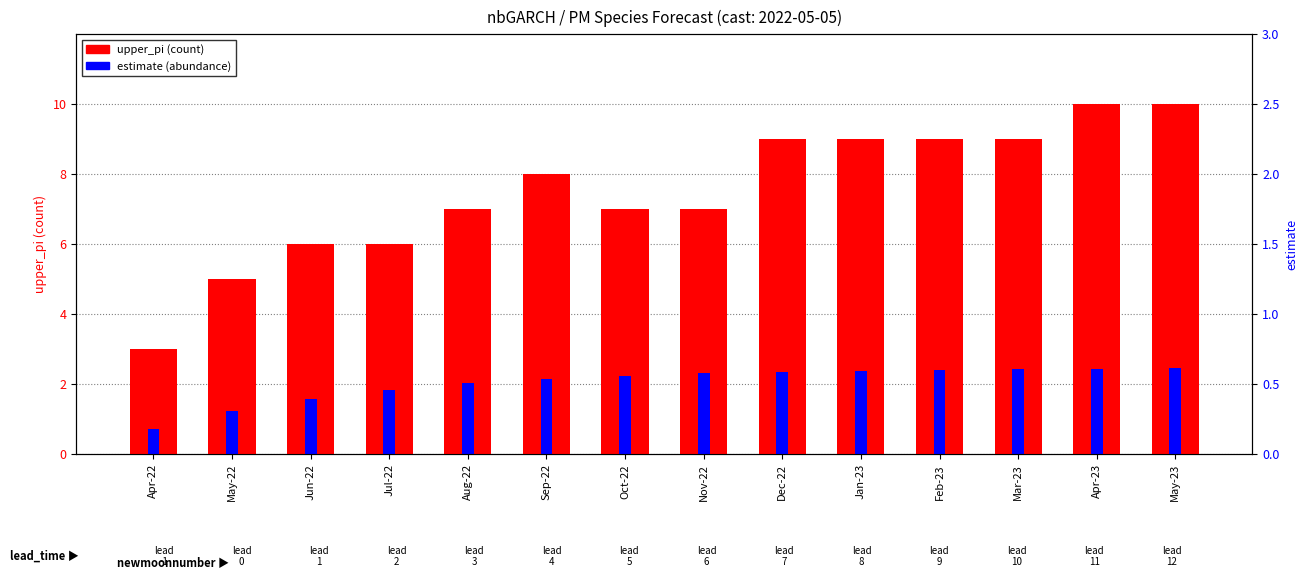

Which label corresponds to the largest value in the chart?

Apr-23